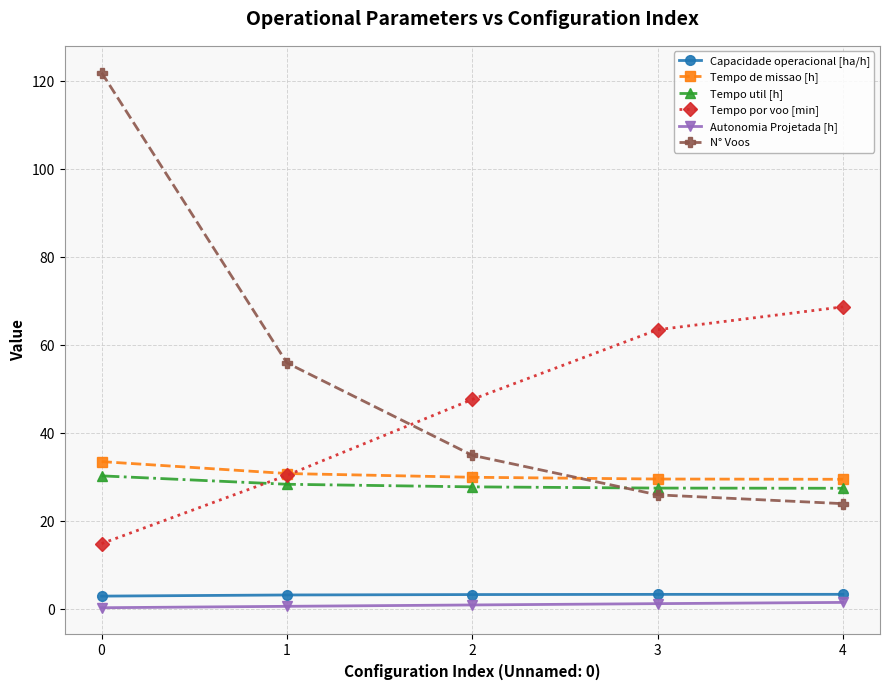

What are all the series names shown in the legend?

Capacidade operacional [ha/h], Tempo de missao [h], Tempo util [h], Tempo por voo [min], Autonomia Projetada [h], N° Voos